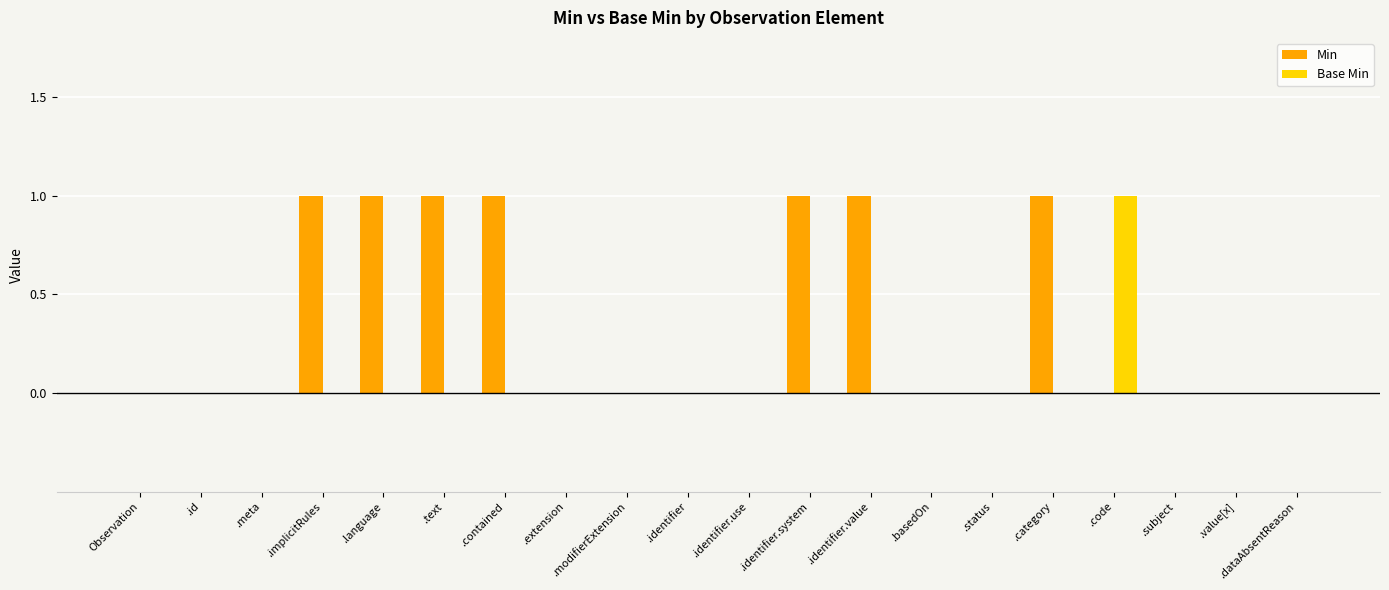

Which series has the largest total across all categories?

Min